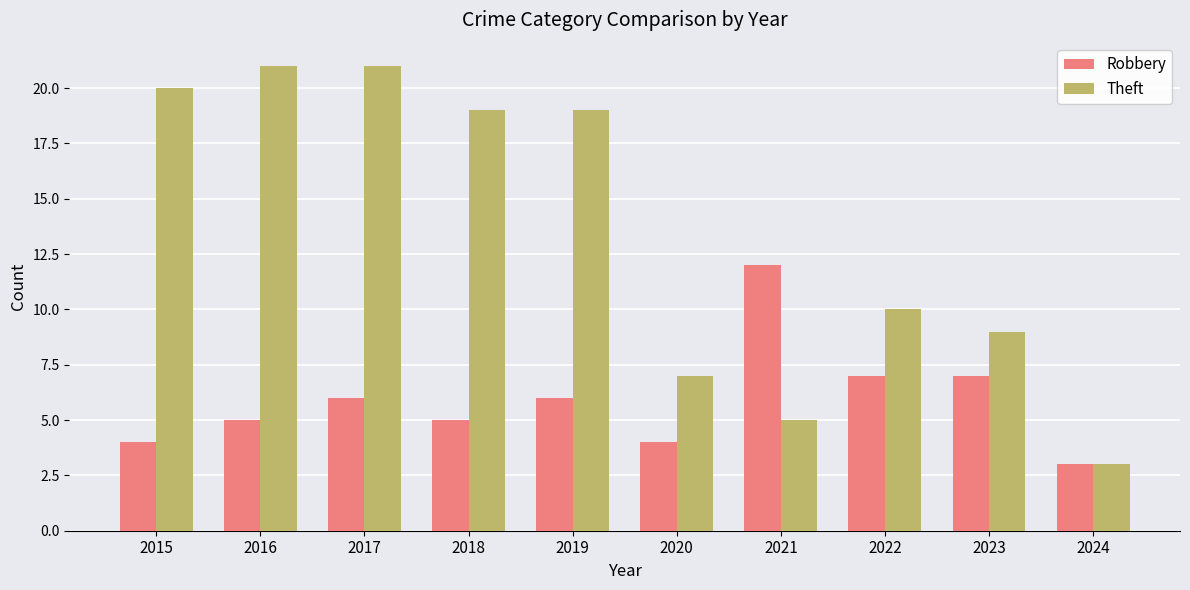

Is it true that Robbery equals 18 at 2021?

False